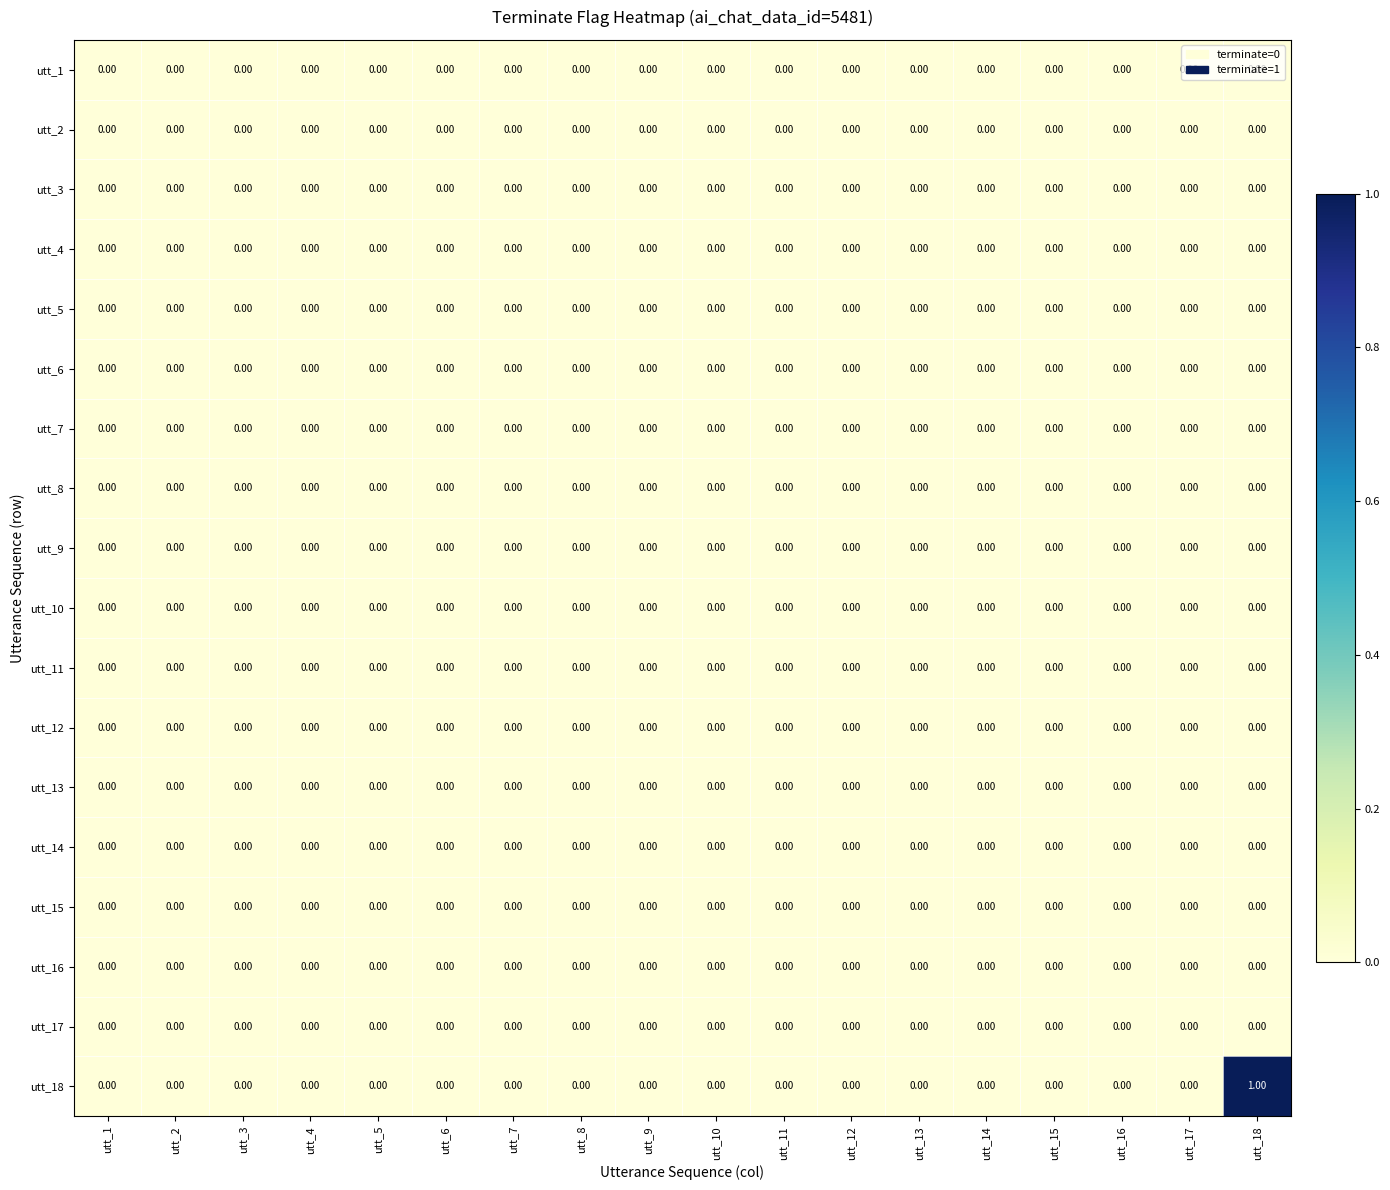

Which series has the widest spread of values?

utt_18